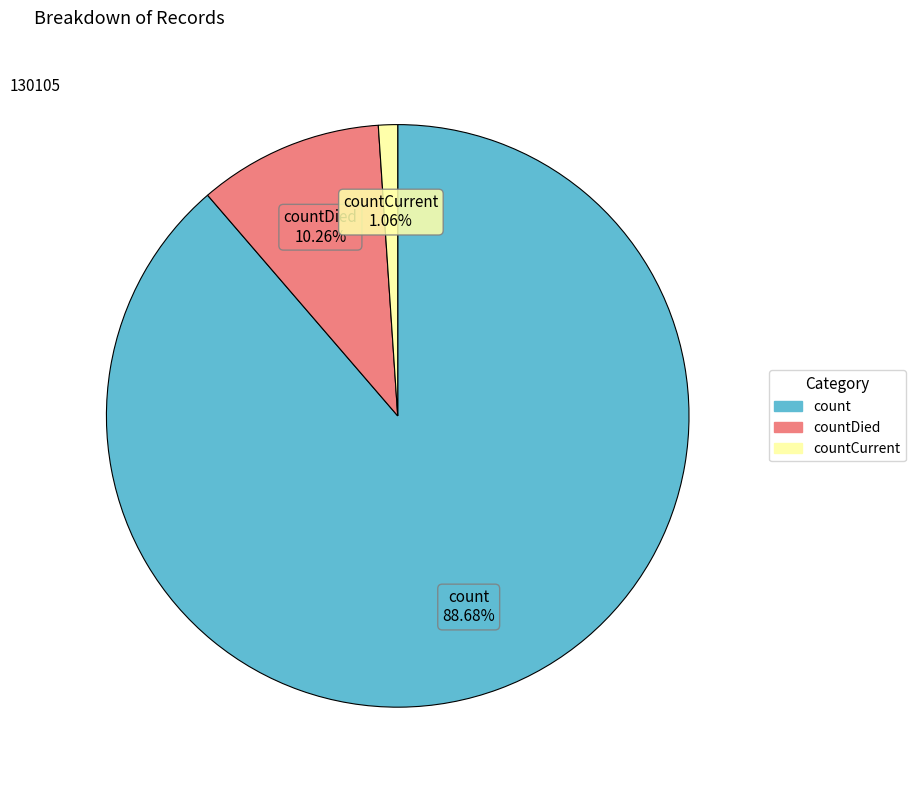

Is there a majority slice in this chart?

Yes